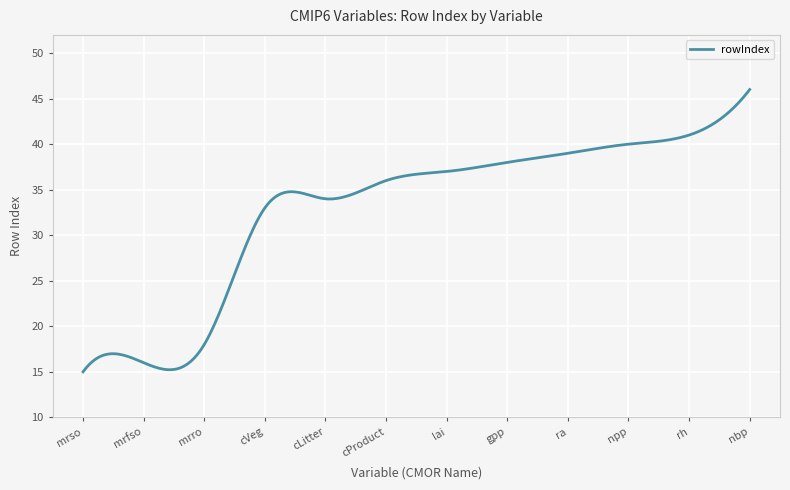

What is the difference between the maximum and minimum values?

31.0